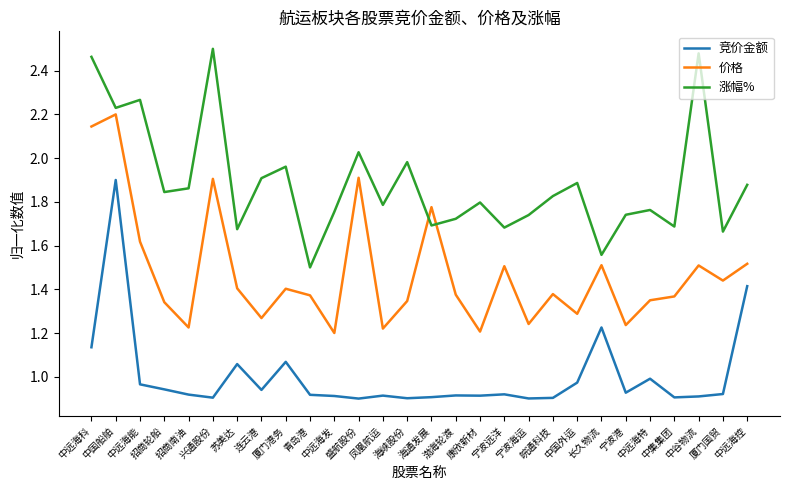

Which category has the highest value in the 价格 series?

中国船舶